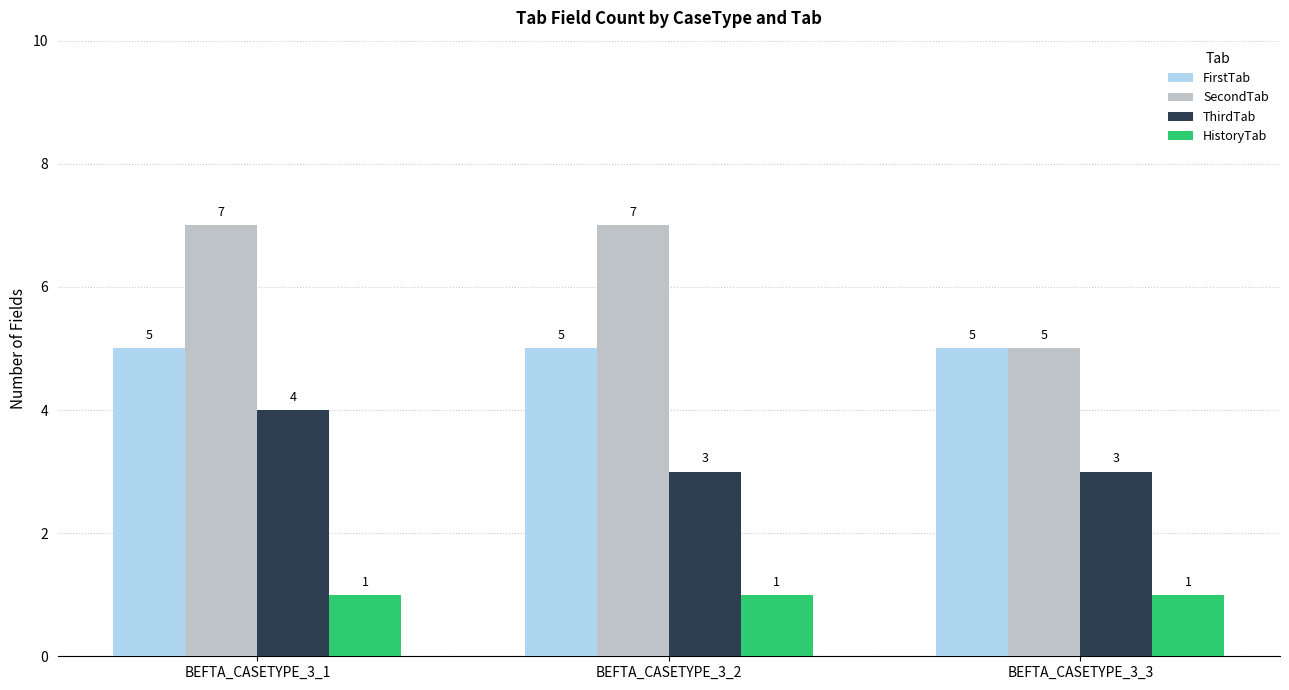

What is the difference between the ThirdTab values at BEFTA_CASETYPE_3_1 and BEFTA_CASETYPE_3_2?

1